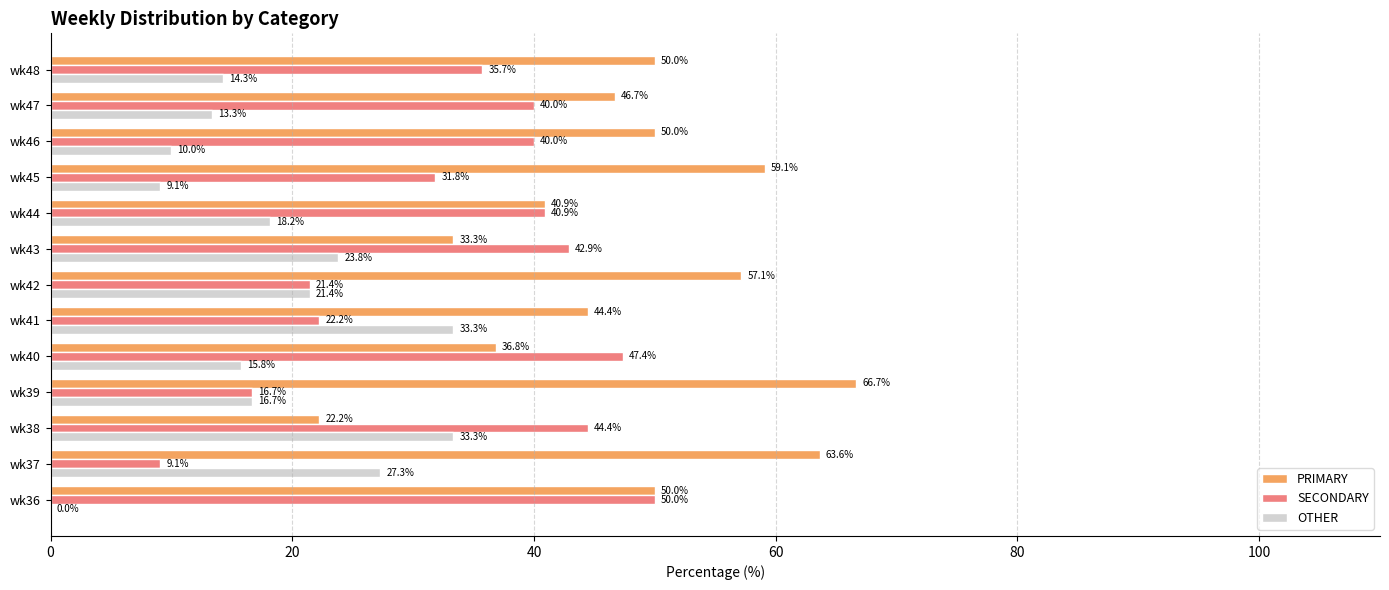

What is the sum of the SECONDARY values at wk46 and wk37?

49.1